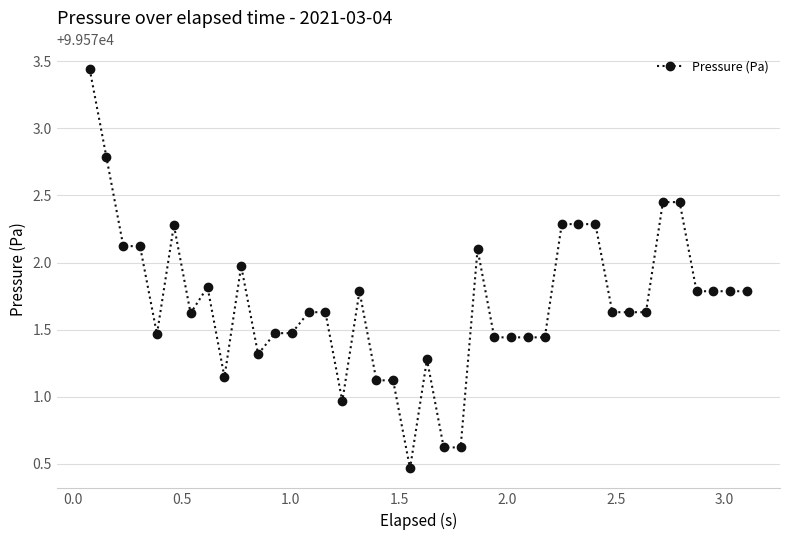

What is the difference between the maximum and minimum values?

3.0